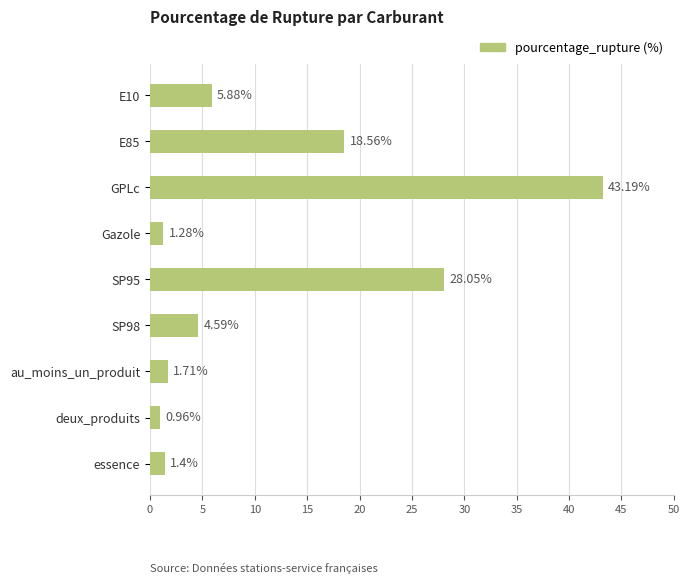

Does the chart contain any negative values?

No